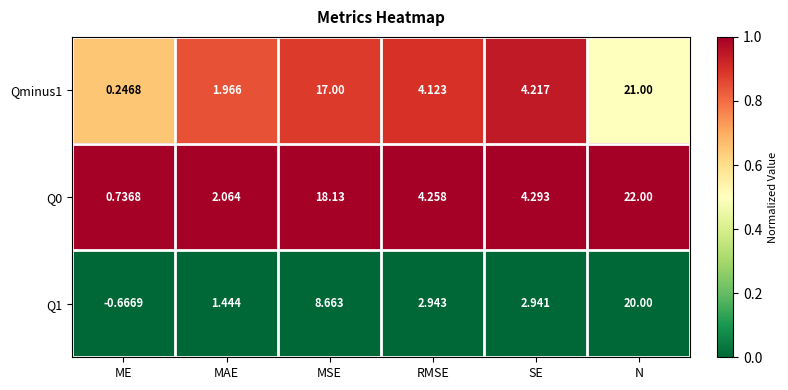

Which category has the lowest value across all series?

ME